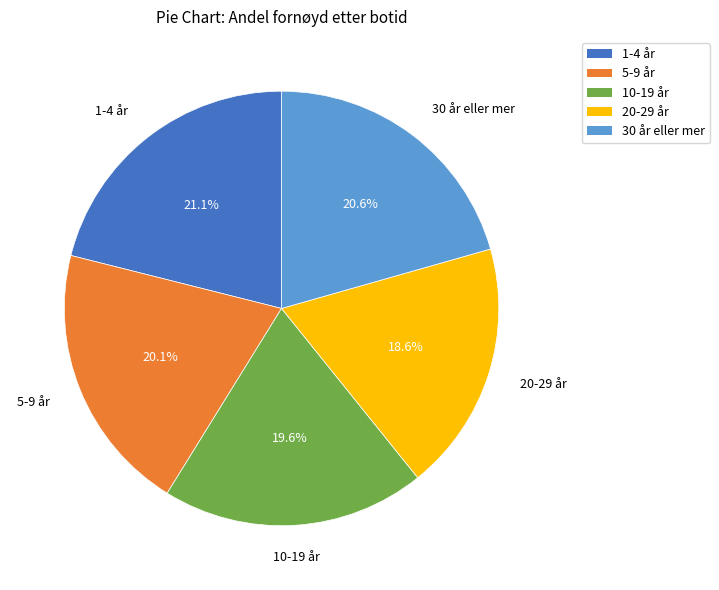

What is the total percentage of 1-4 år and 10-19 år?

40.7%